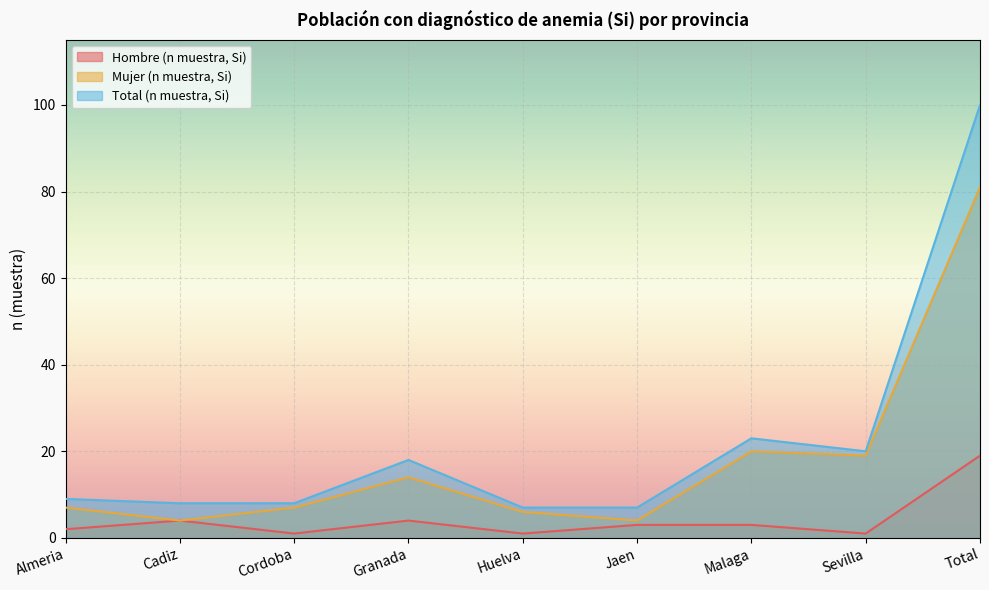

How many lines are shown in the chart?

3